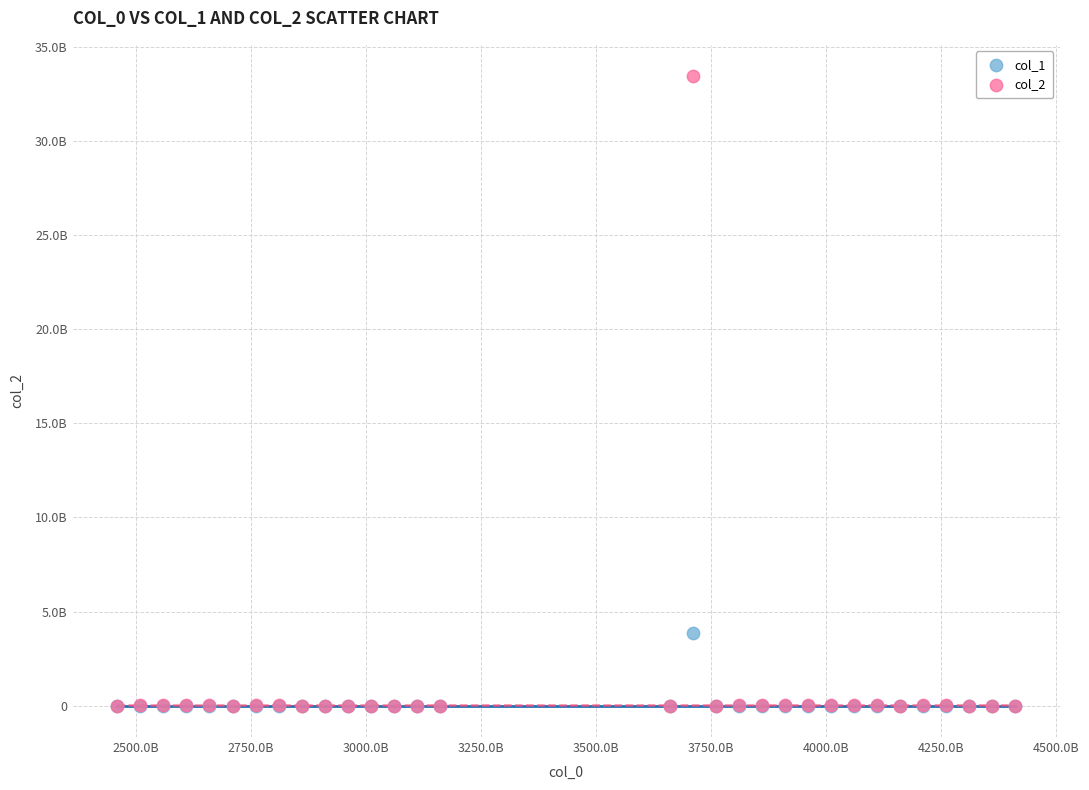

What are all the series names shown in the legend?

col_1, col_2